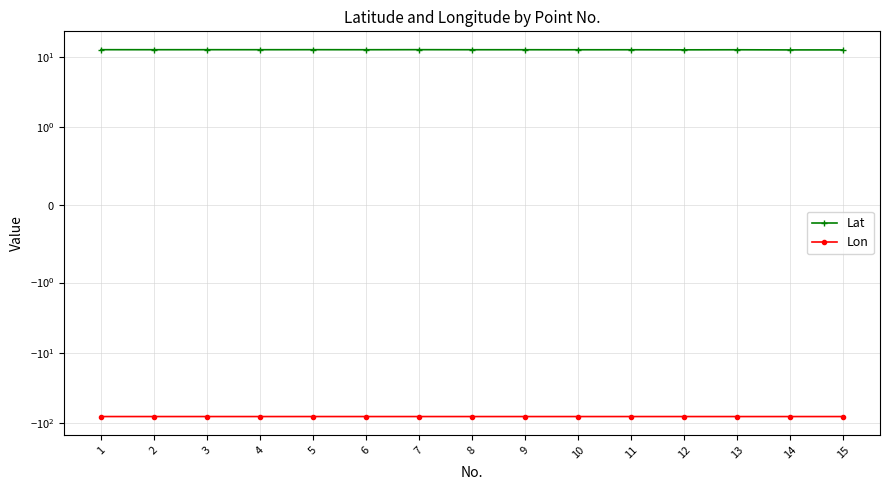

Is the value of Lon at 5 greater than the value of Lat at 8?

No